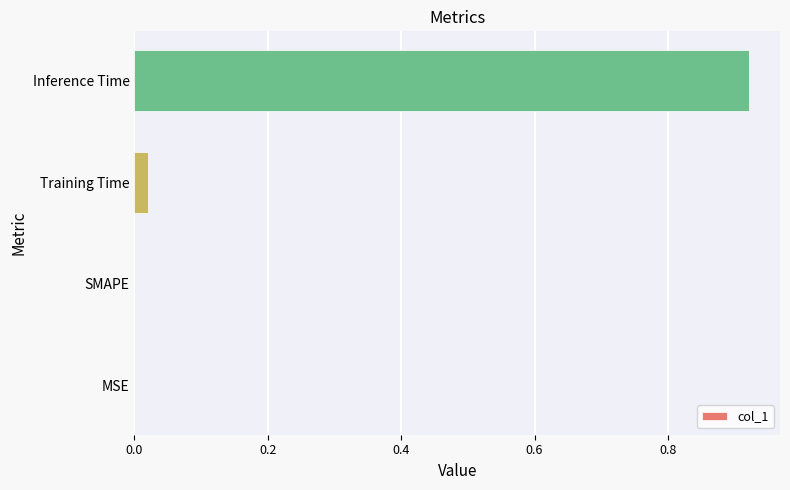

How many series are shown in this chart?

1